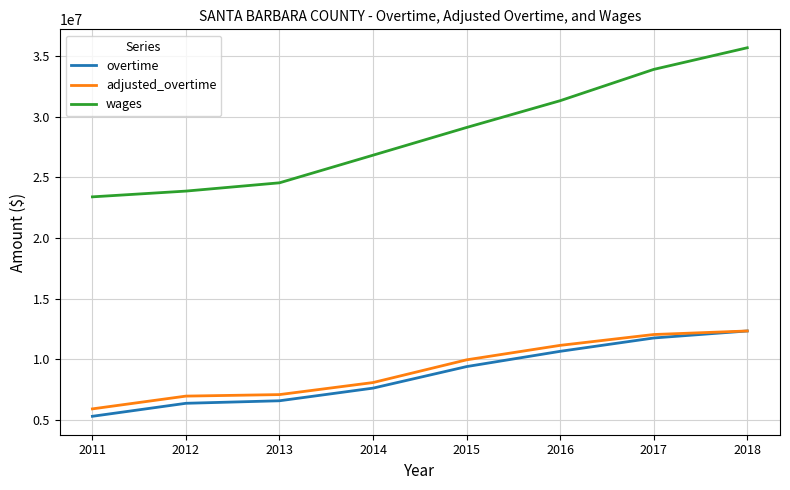

What is the highest value of the wages series?

35720413.0